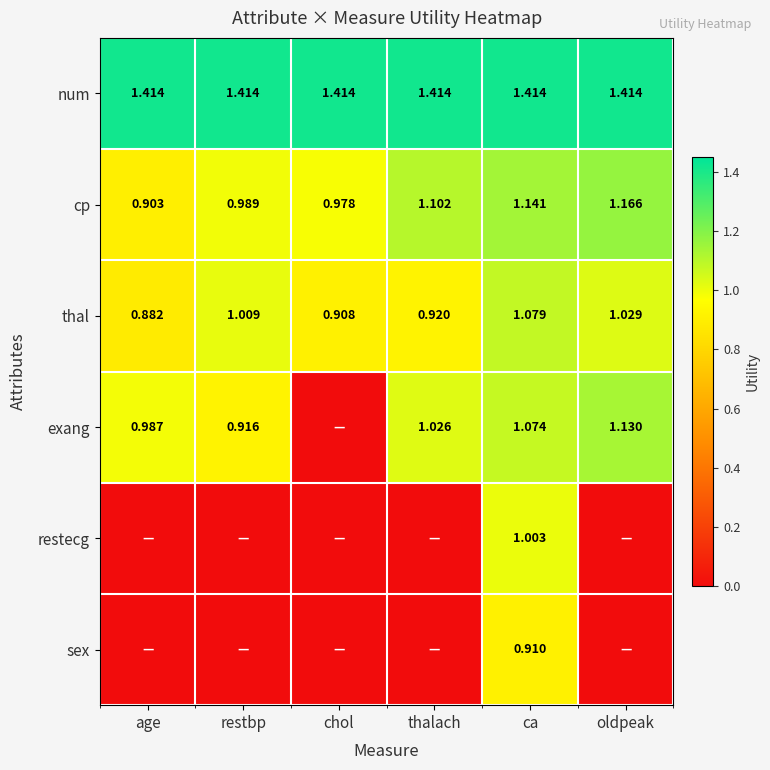

At which label is cp closest to 1?

restbp